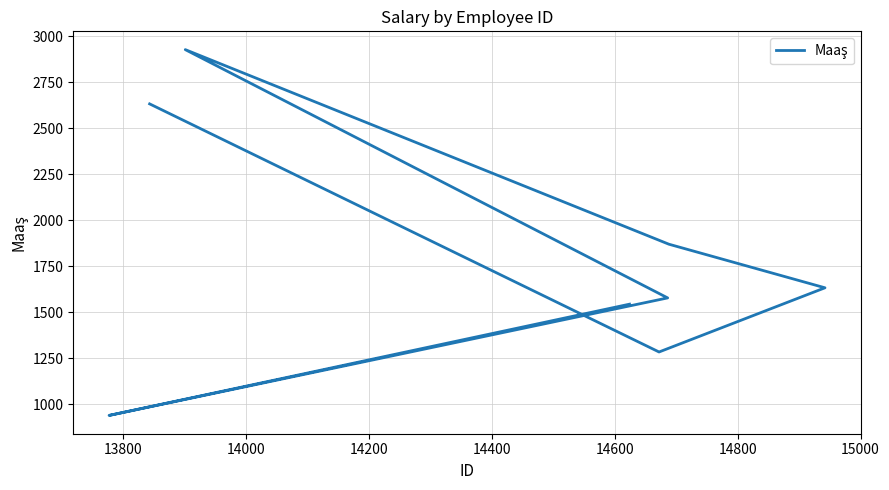

What is the value of the 2nd point from the left?

939